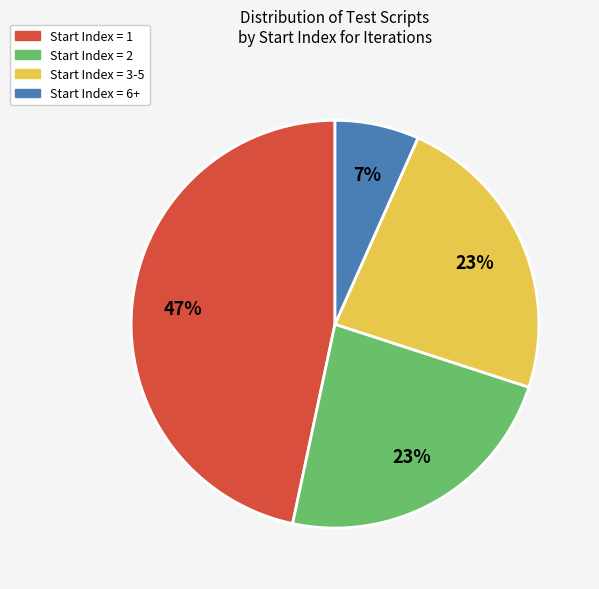

To the nearest percent, what is the difference between the largest and smallest slice percentages?

40%